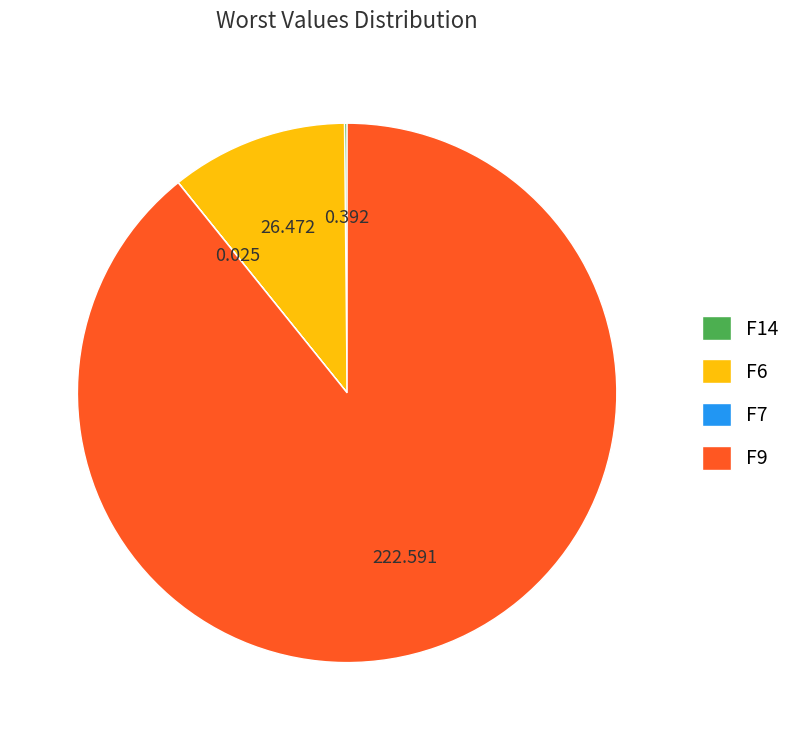

Is F9 the majority of the pie?

Yes